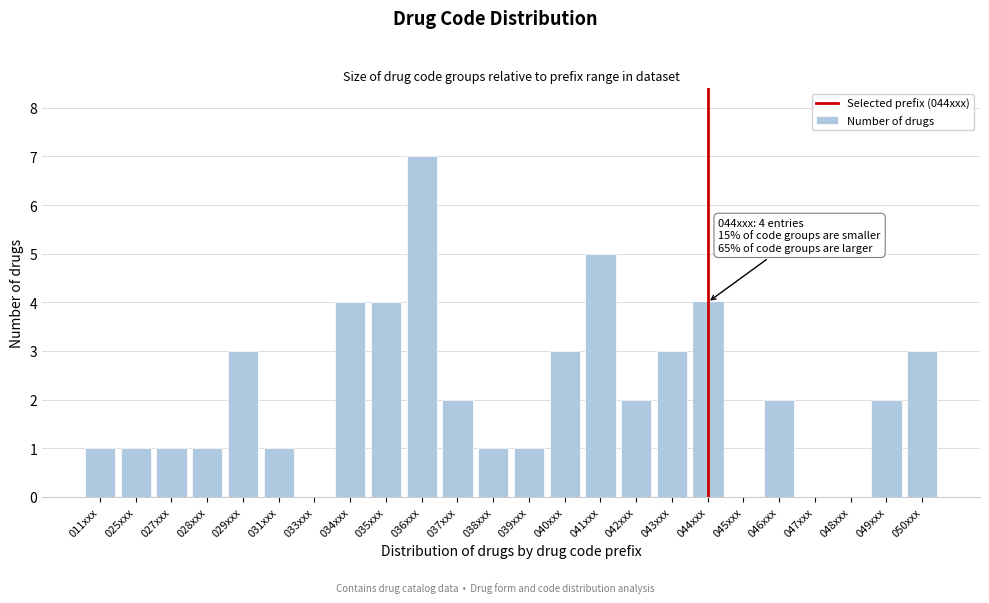

Reading left to right, transcribe all the data shown in this chart.

011xxx=1	025xxx=1	027xxx=1	028xxx=1	029xxx=3	031xxx=1	033xxx=0	034xxx=4	035xxx=4	036xxx=7	037xxx=2	038xxx=1	039xxx=1	040xxx=3	041xxx=5	042xxx=2	043xxx=3	044xxx=4	045xxx=0	046xxx=2	047xxx=0	048xxx=0	049xxx=2	050xxx=3